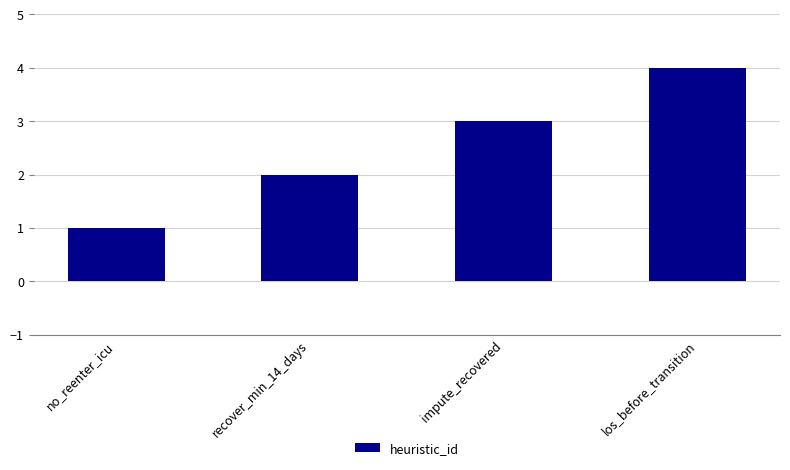

The value at no_reenter_icu is 1. True or false?

True